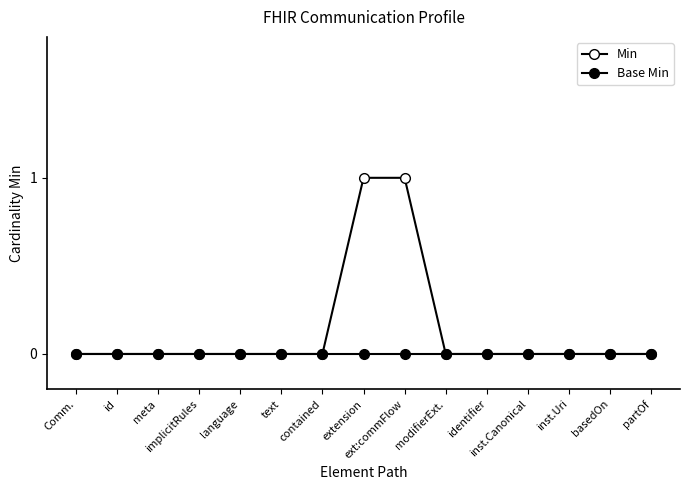

Reading left to right, transcribe all the data shown in this chart.

Min: Comm.=0	id=0	meta=0	implicitRules=0	language=0	text=0	contained=0	extension=1	ext:commFlow=1	modifierExt.=0	identifier=0	inst.Canonical=0	inst.Uri=0	basedOn=0	partOf=0
Base Min: Comm.=0	id=0	meta=0	implicitRules=0	language=0	text=0	contained=0	extension=0	ext:commFlow=0	modifierExt.=0	identifier=0	inst.Canonical=0	inst.Uri=0	basedOn=0	partOf=0